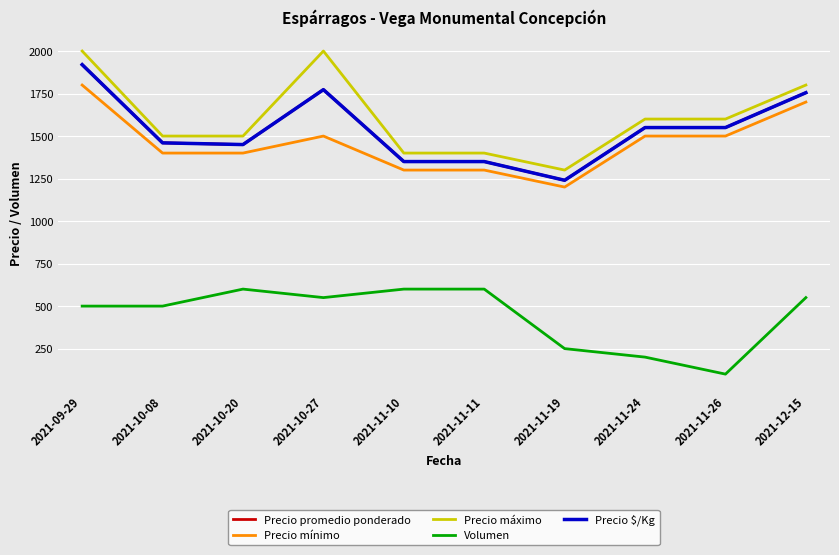

Rank the series at 2021-10-20 from highest to lowest value.

Precio máximo, Precio promedio ponderado, Precio $/Kg, Precio mínimo, Volumen